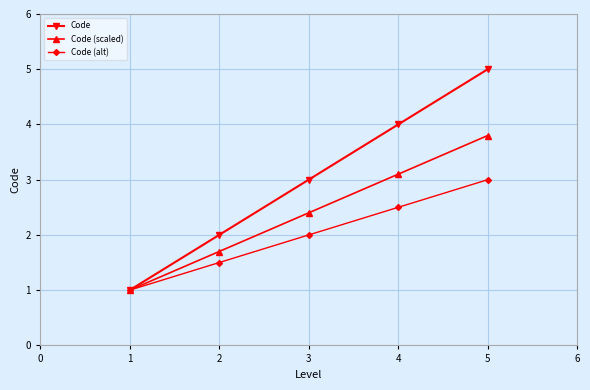

Count the Code values in the range 2 to 4.

3